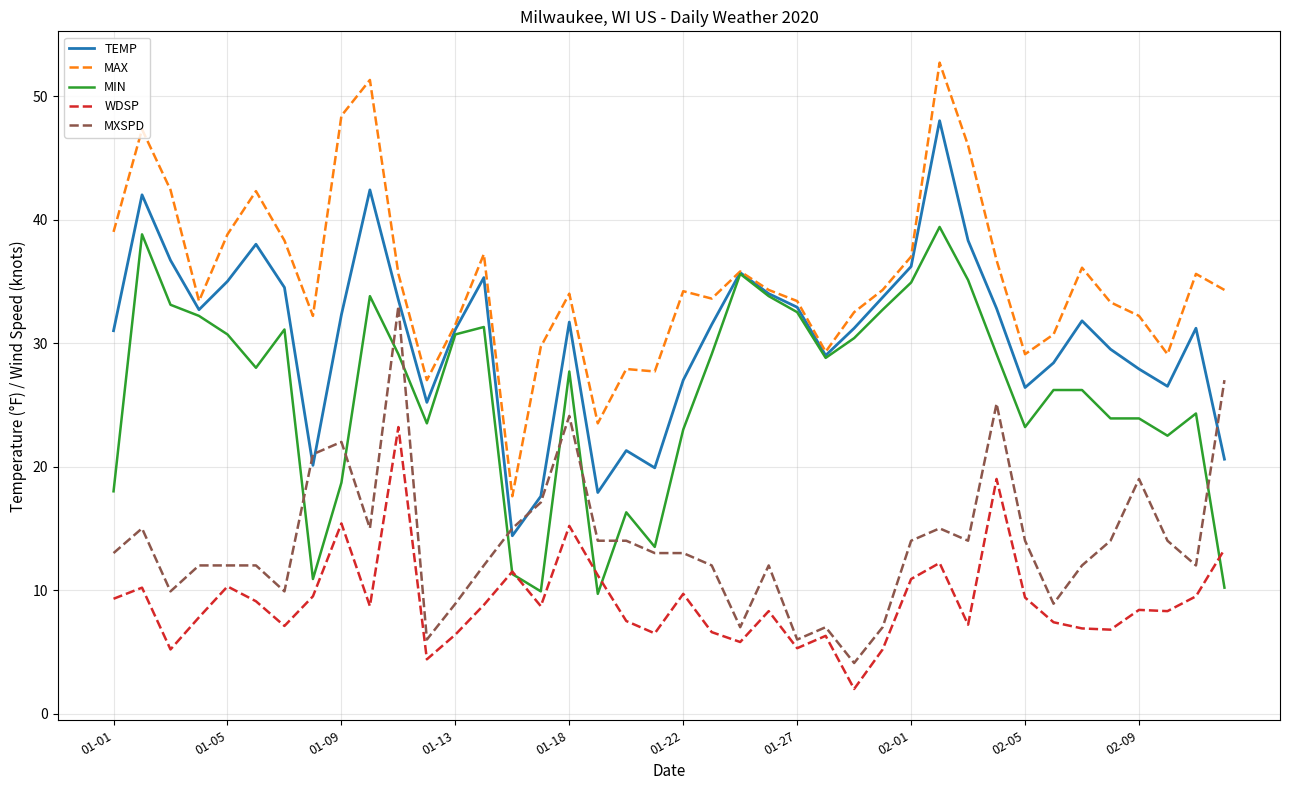

What is the minimum value shown in the chart?

2.0